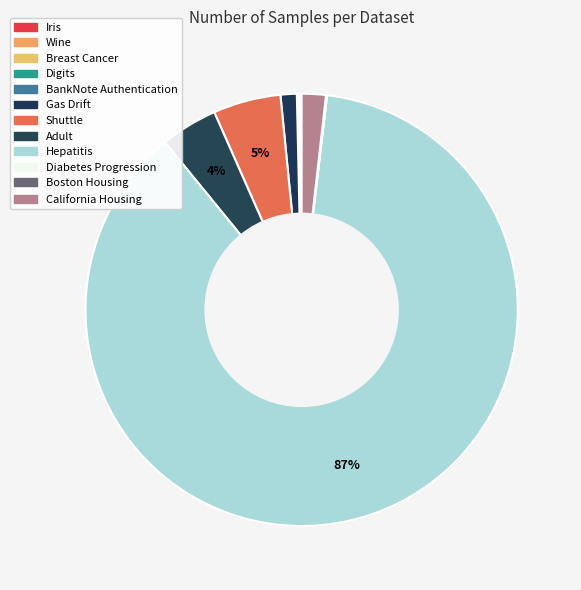

Rank the categories by value from lowest to highest.

Iris, Wine, Diabetes Progression, Boston Housing, Breast Cancer, BankNote Authentication, Digits, Gas Drift, California Housing, Adult, Shuttle, Hepatitis